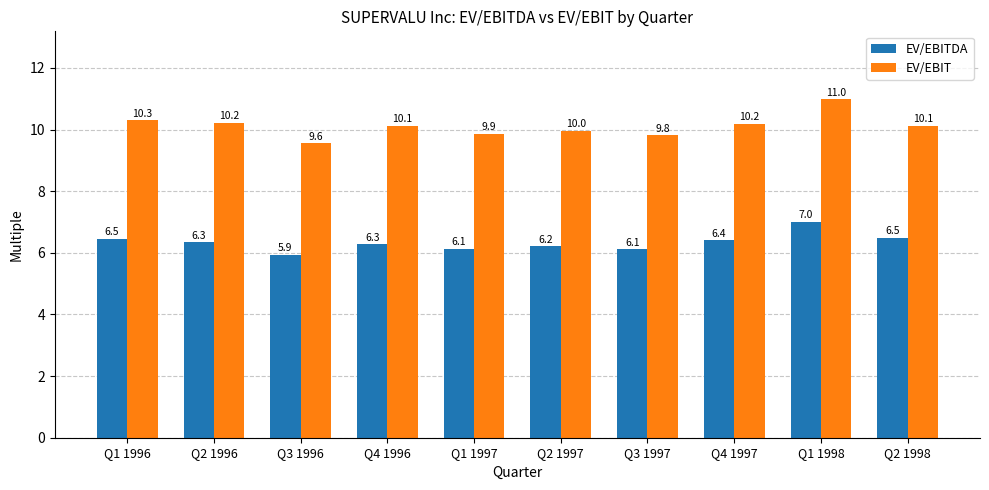

Where does the EV/EBIT series first go above 10?

Q1 1996